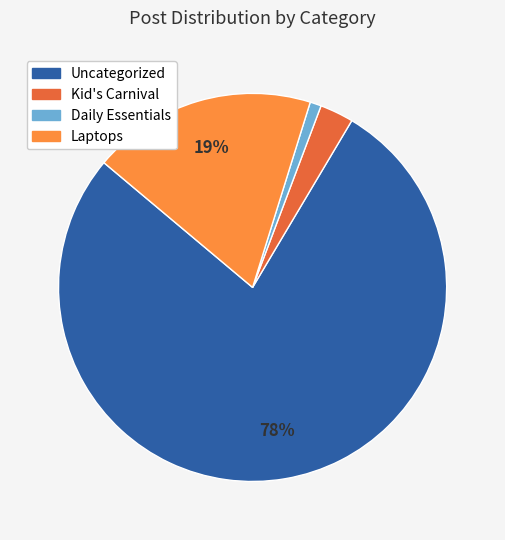

Is the sum of Uncategorized and Laptops greater than half?

Yes